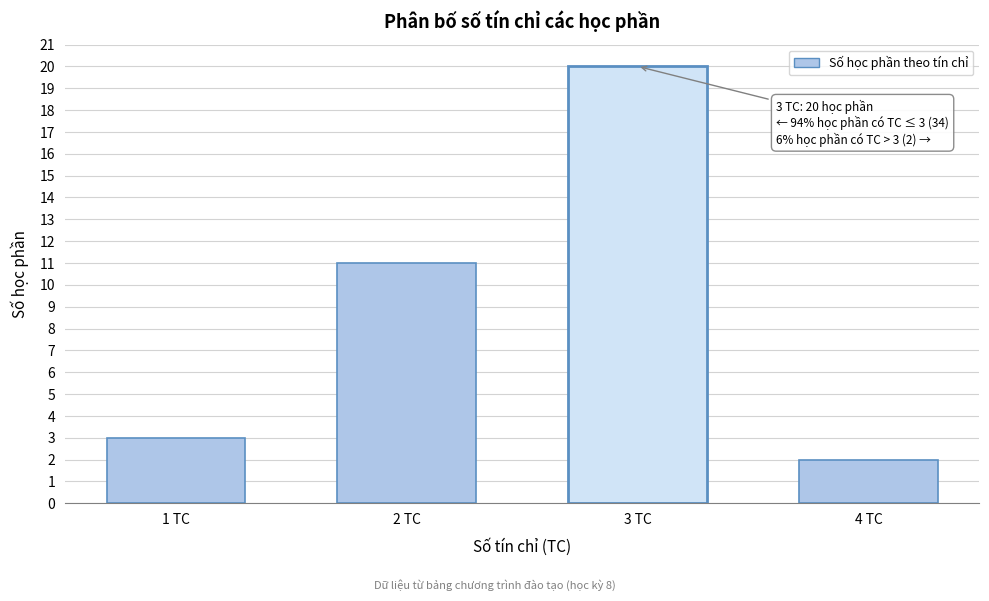

Reading left to right, what are all the values shown in this chart?

3	11	20	2